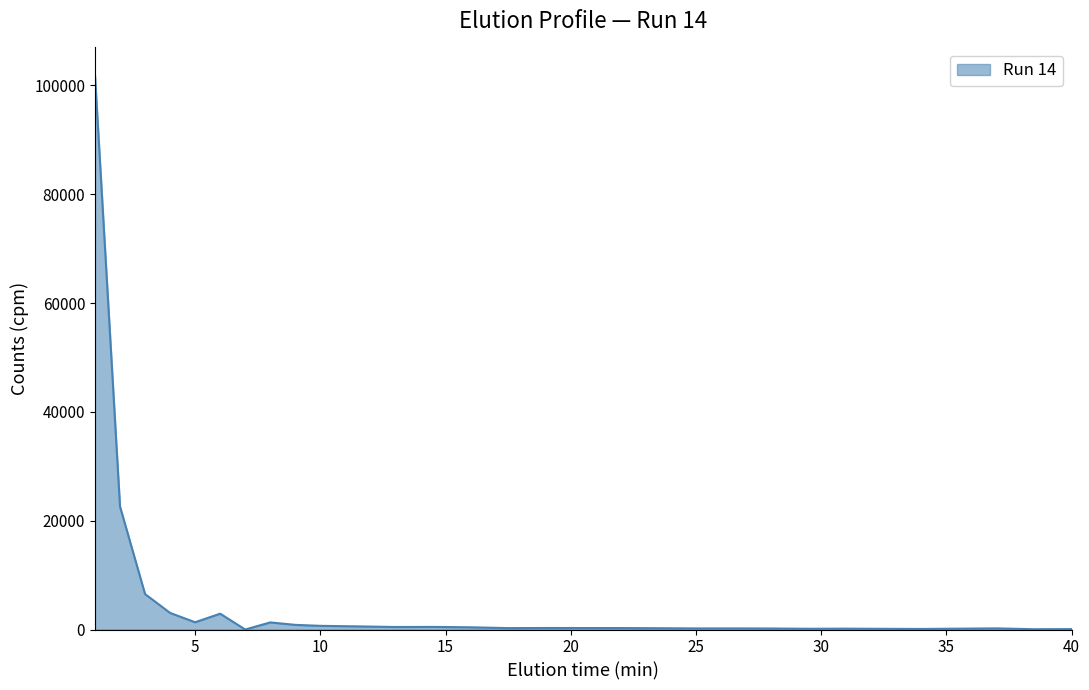

What is the sum of all values?

146004.3